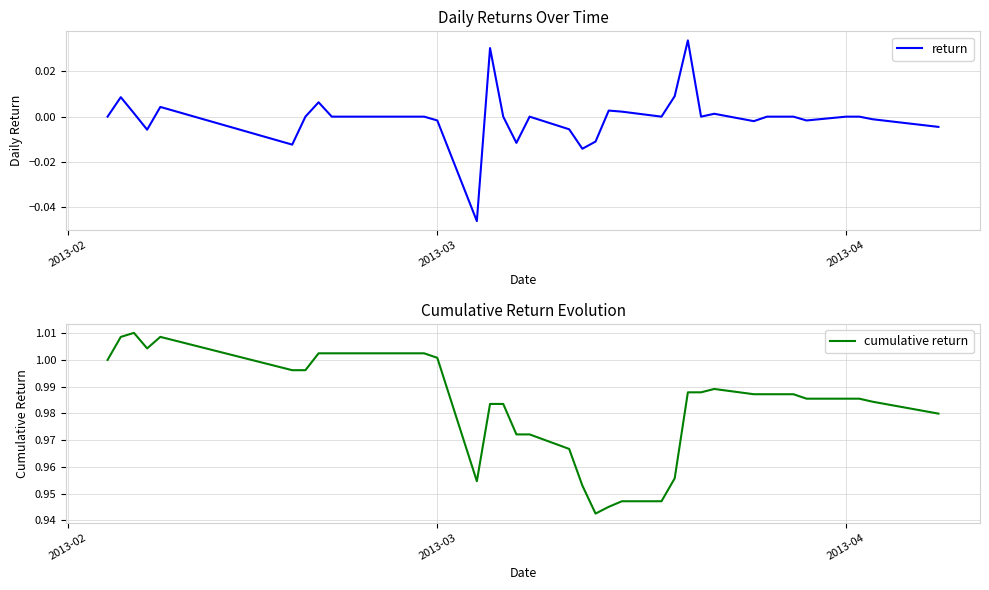

What is the average value of the cumulative return series?

1.0